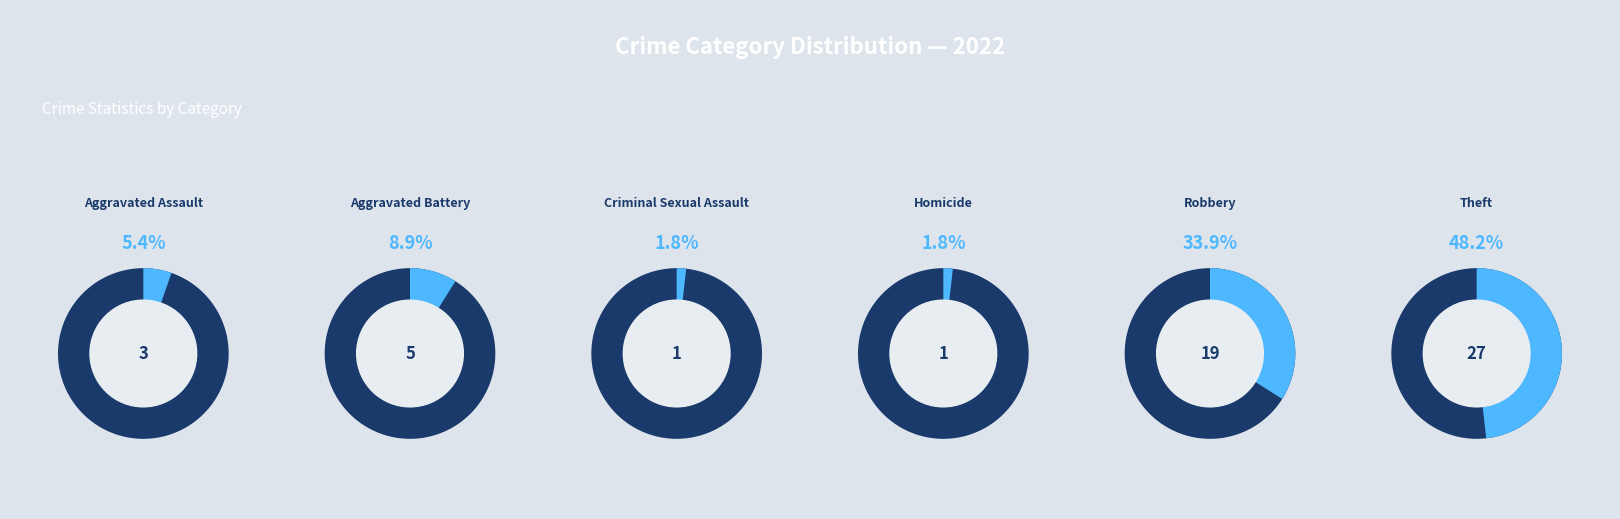

Combined, do Theft and Aggravated Battery account for over 50%?

Yes